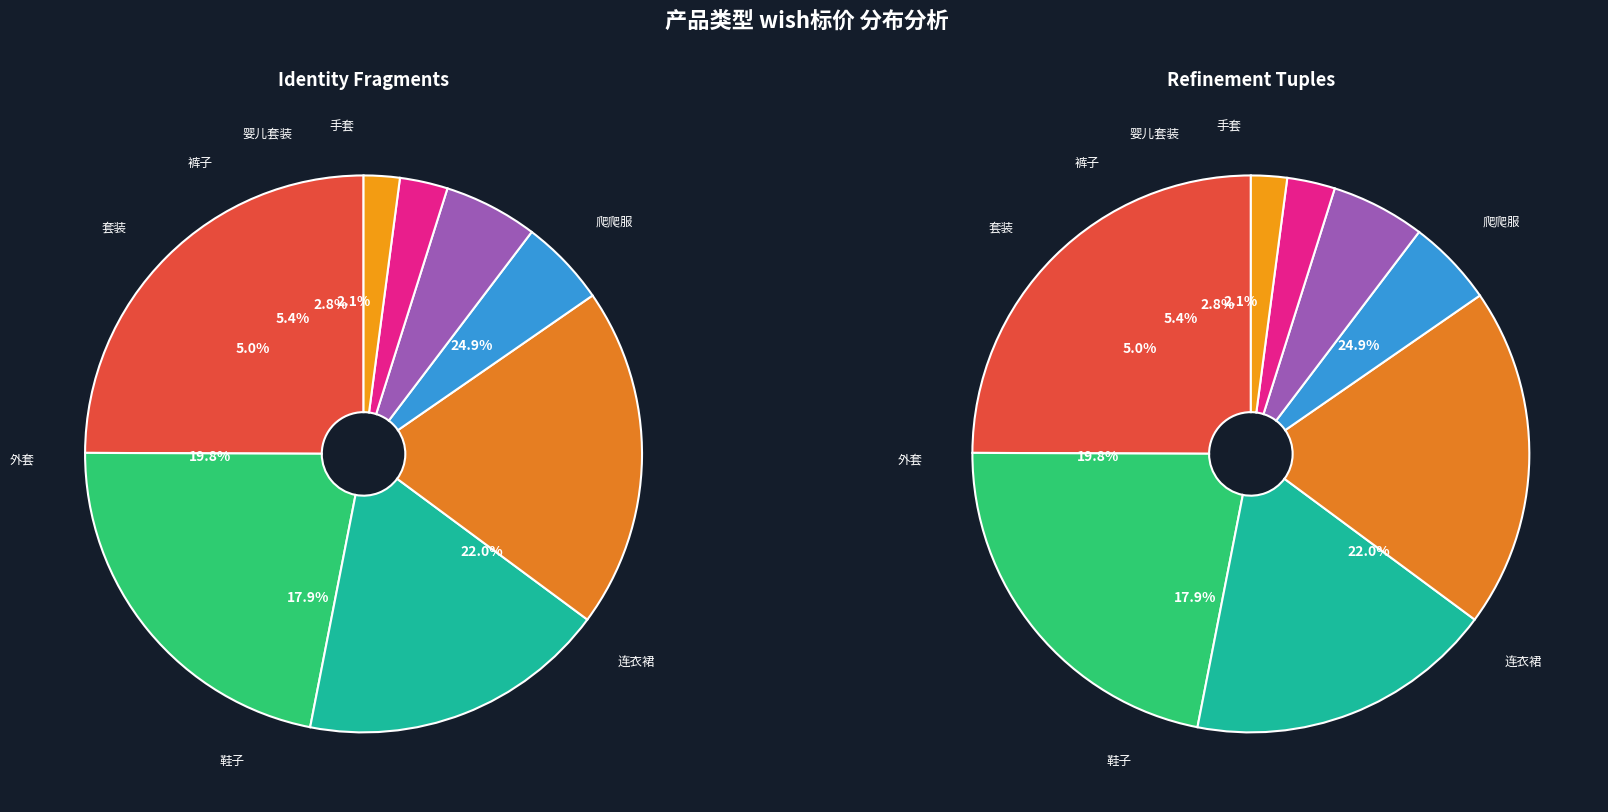

How many slices are in this pie chart?

8